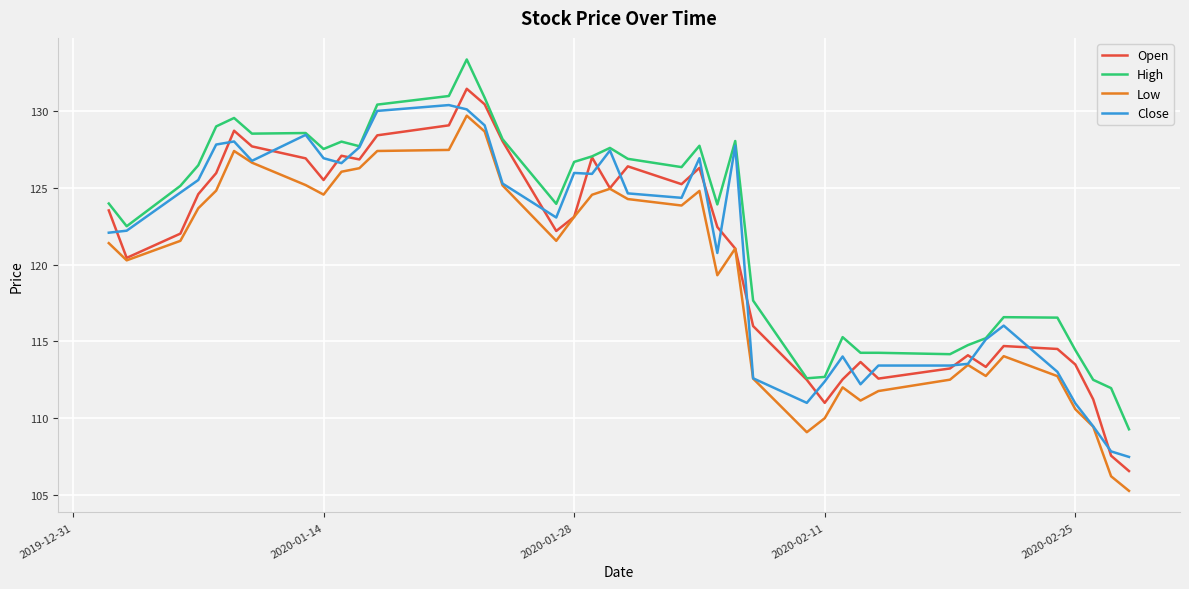

Which series has the largest range (max minus min)?

Open